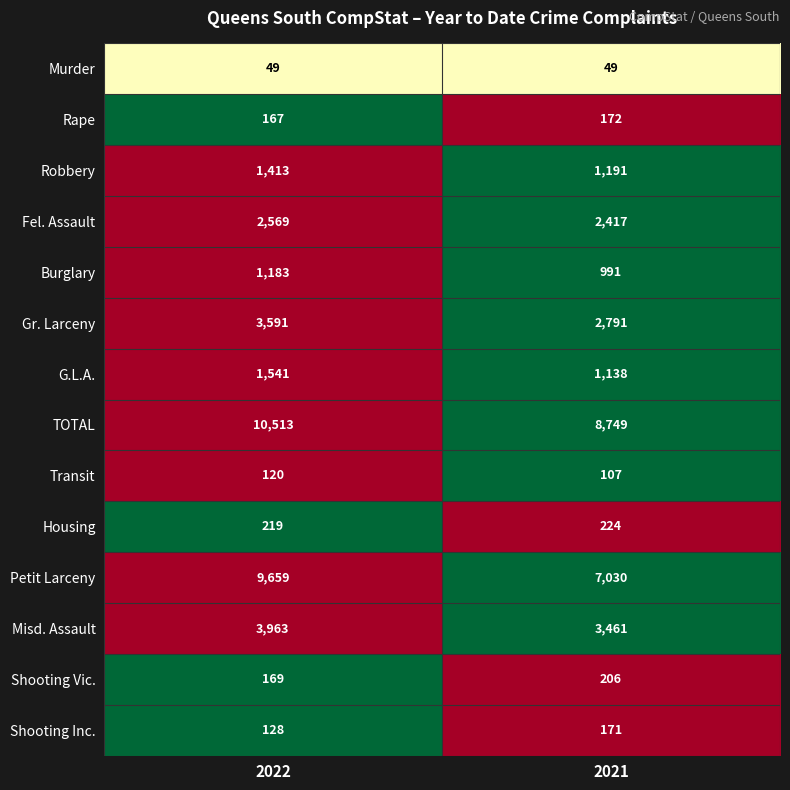

Where is Housing nearest to the value 221?

2022